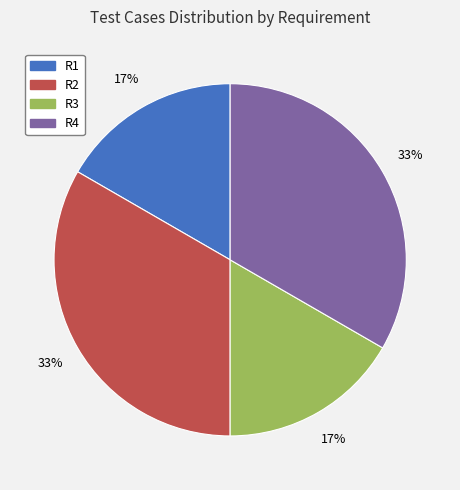

Is there a majority slice in this chart?

No